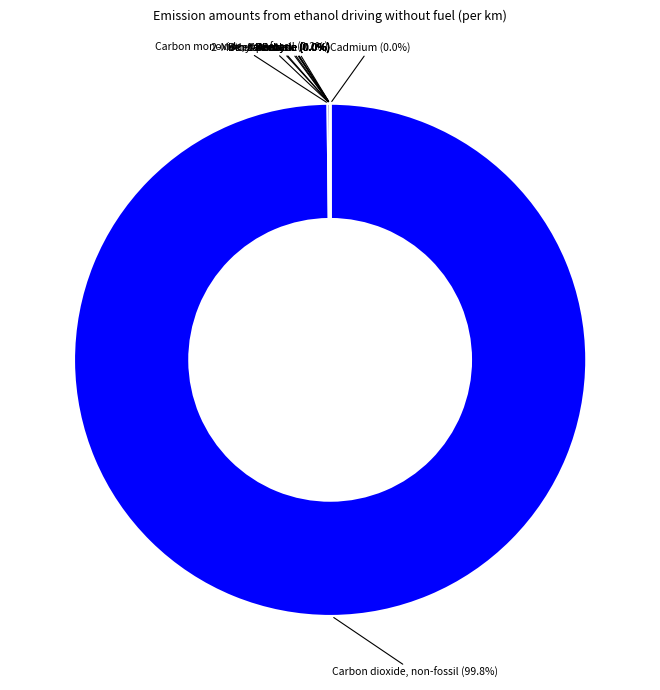

Between Cadmium and Acetone, which is larger?

Acetone